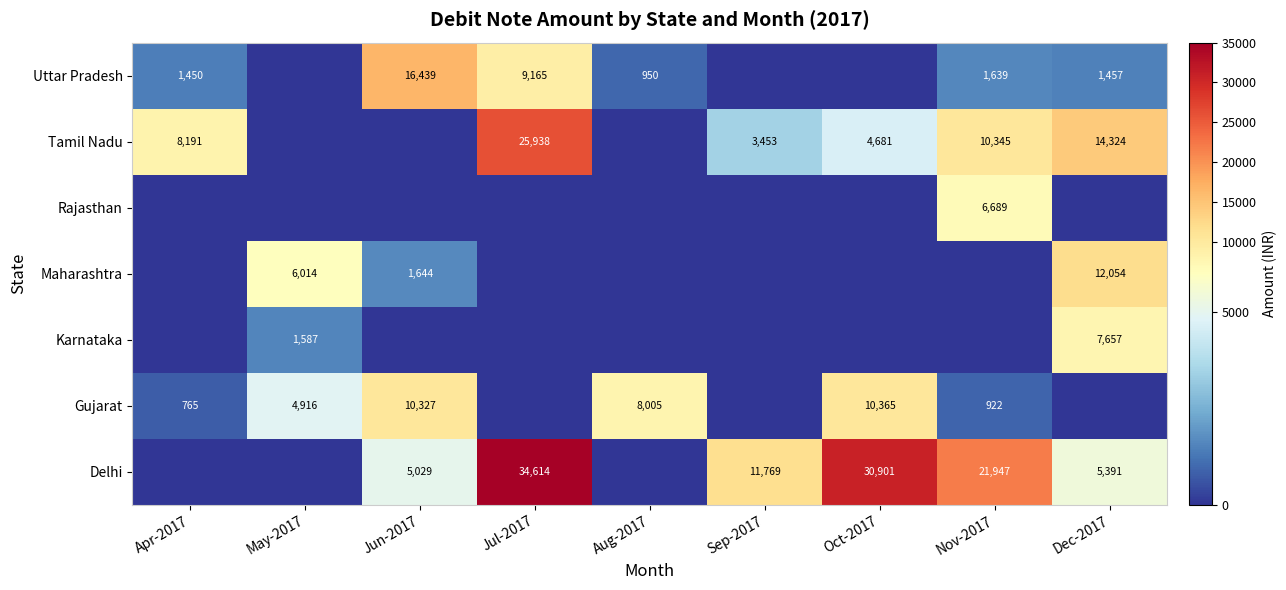

The value of Rajasthan at Nov-2017 is 6689. True or false?

True